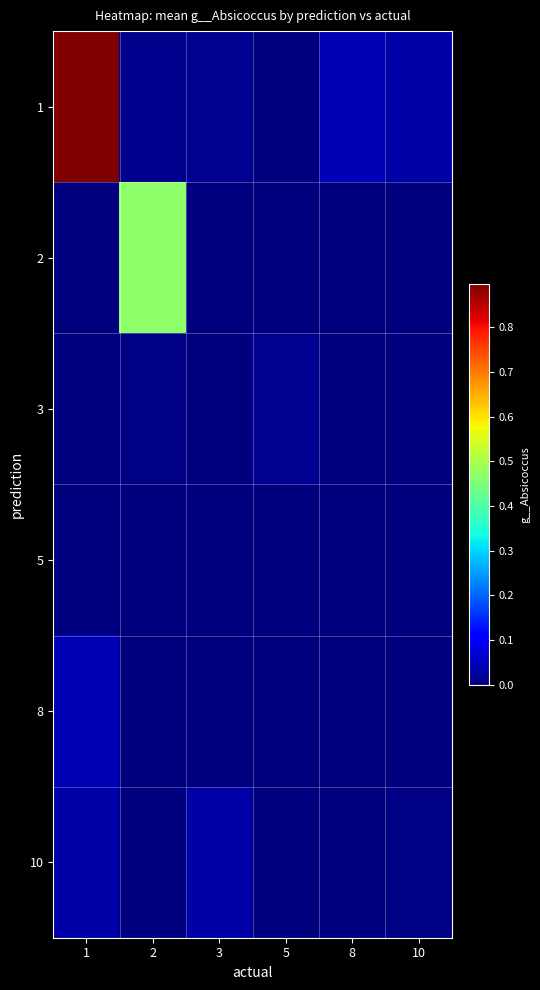

Reading left to right, what are all the values shown in this chart?

1: 1=0.9	2=0.0	3=0.0	5=0.0	8=0.0	10=0.0
2: 1=0.0	2=0.5	3=0.0	5=0.0	8=0.0	10=0.0
3: 1=0.0	2=0.0	3=0.0	5=0.0	8=0.0	10=0.0
5: 1=0.0	2=0.0	3=0.0	5=0.0	8=0.0	10=0.0
8: 1=0.0	2=0.0	3=0.0	5=0.0	8=0.0	10=0.0
10: 1=0.0	2=0.0	3=0.0	5=0.0	8=0.0	10=0.0